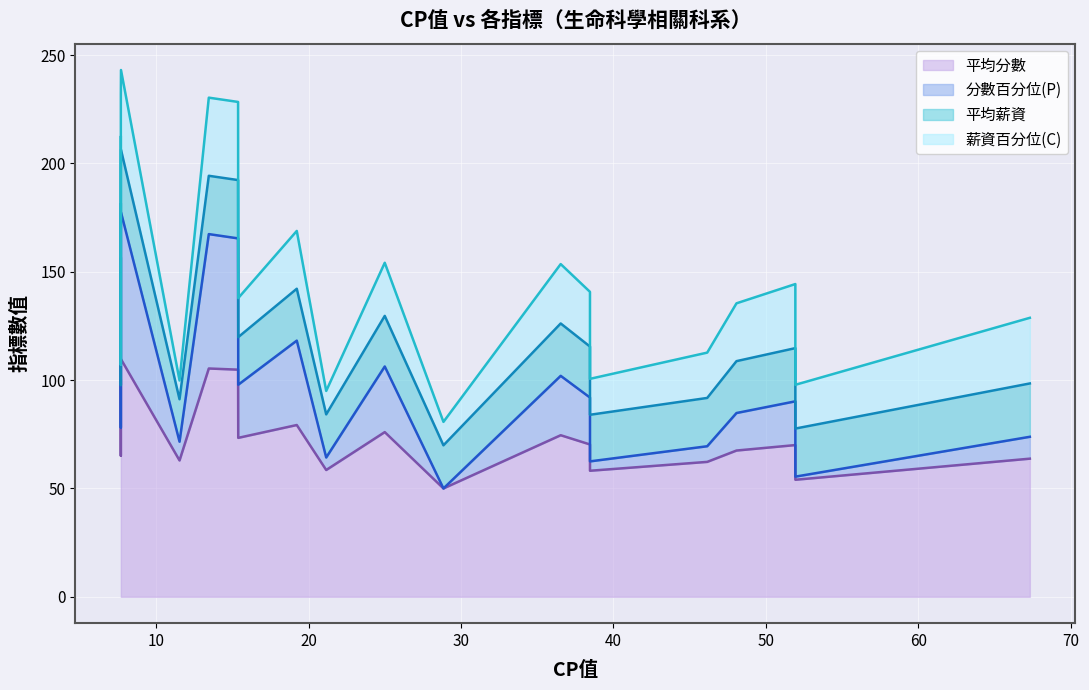

What is the label of the 9th point from the left?

28.85